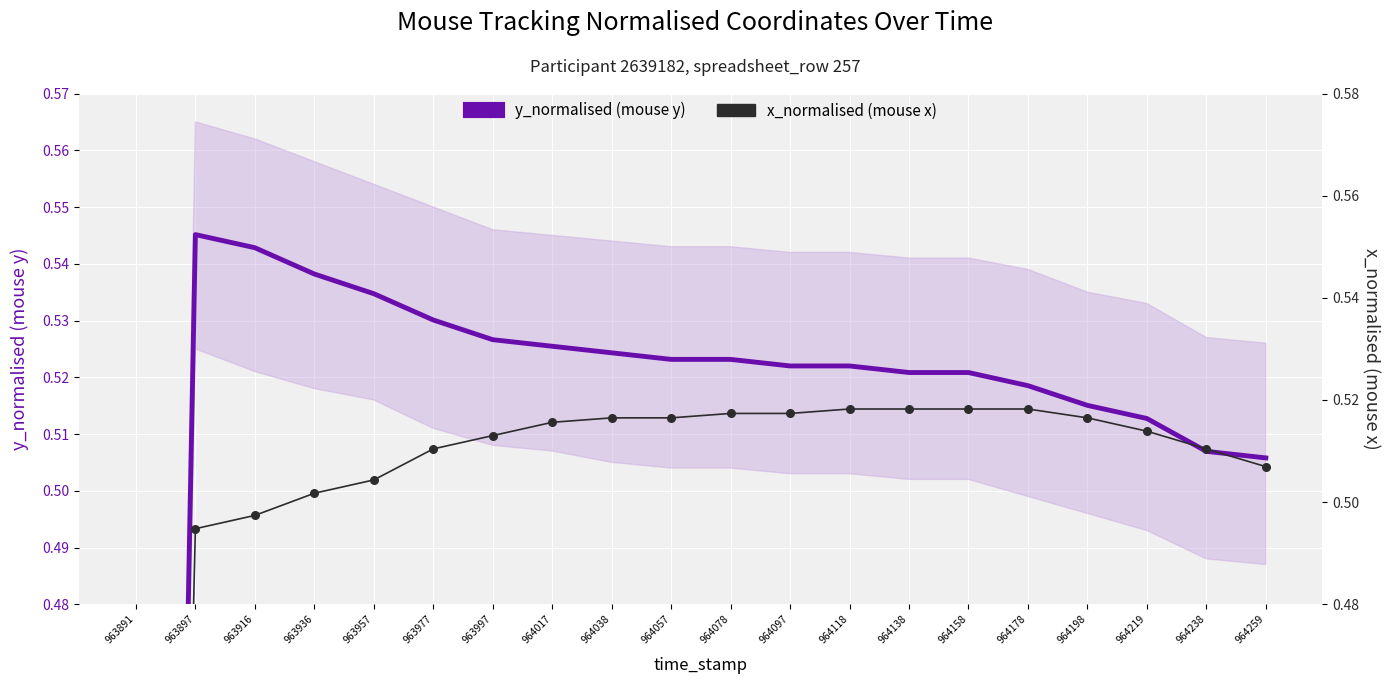

What are all the series names shown in the legend?

y_normalised (mouse y), x_normalised (mouse x)